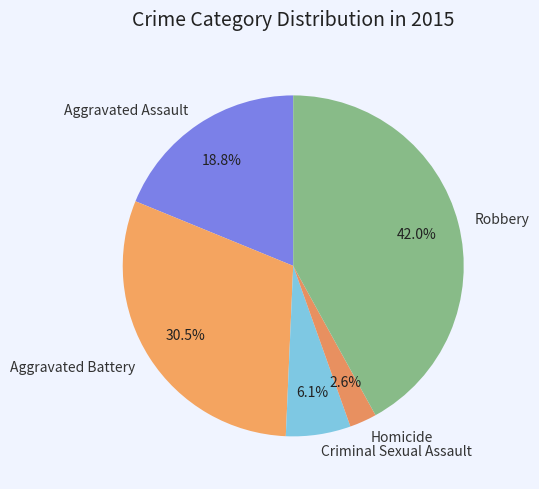

Rank the categories by value from highest to lowest.

Robbery, Aggravated Battery, Aggravated Assault, Criminal Sexual Assault, Homicide